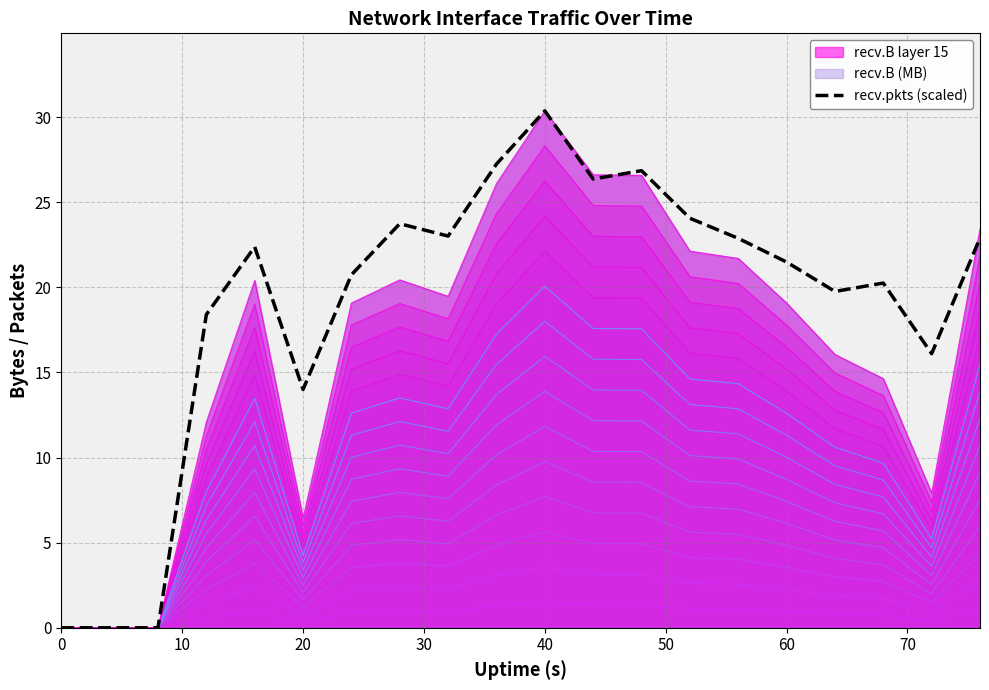

The recv.B layer 15 series shows 16.2 at 0. True or false?

False